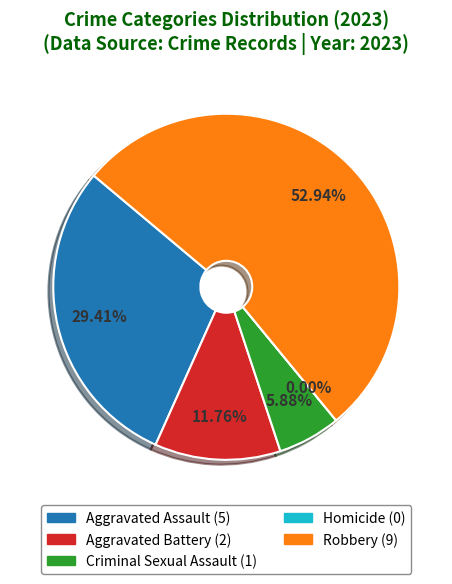

To the nearest percent, what is the average slice percentage?

20%